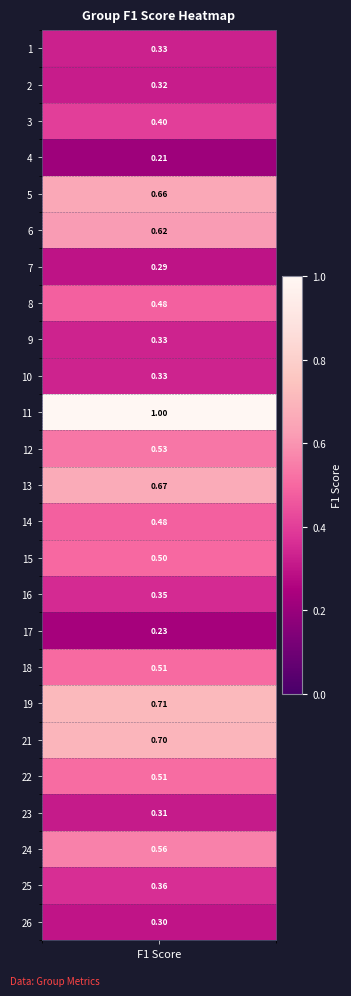

What is the difference between the maximum and minimum values?

0.8